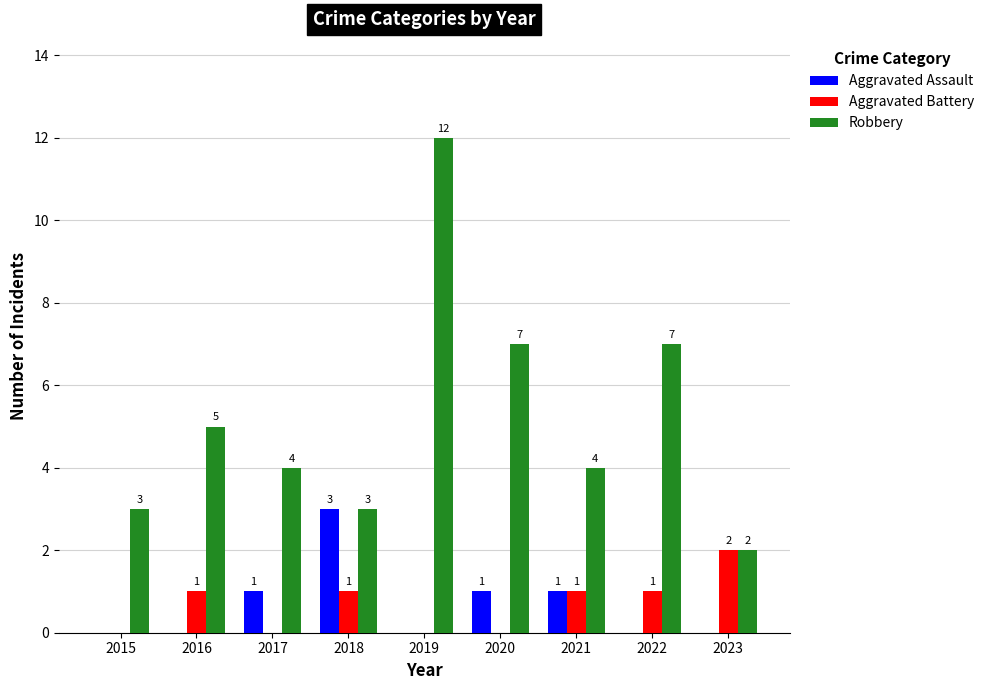

Is the value of Aggravated Battery at 2022 greater than the value of Robbery at 2023?

No